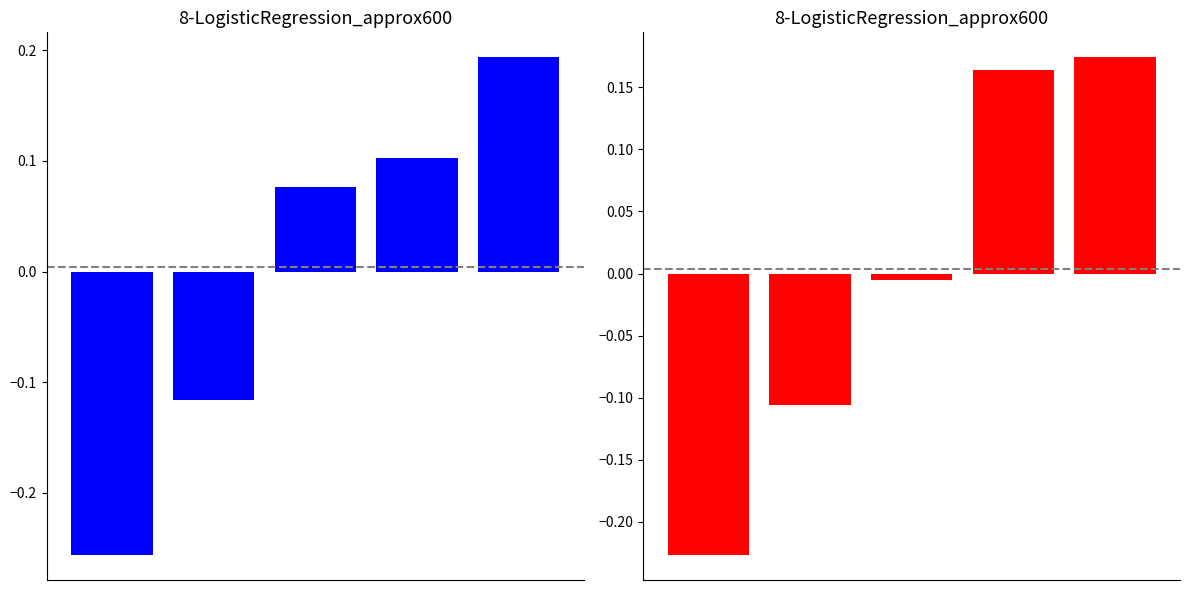

Rank the categories by job108_scenario3_218 value from highest to lowest.

4, 3, 2, 1, 0